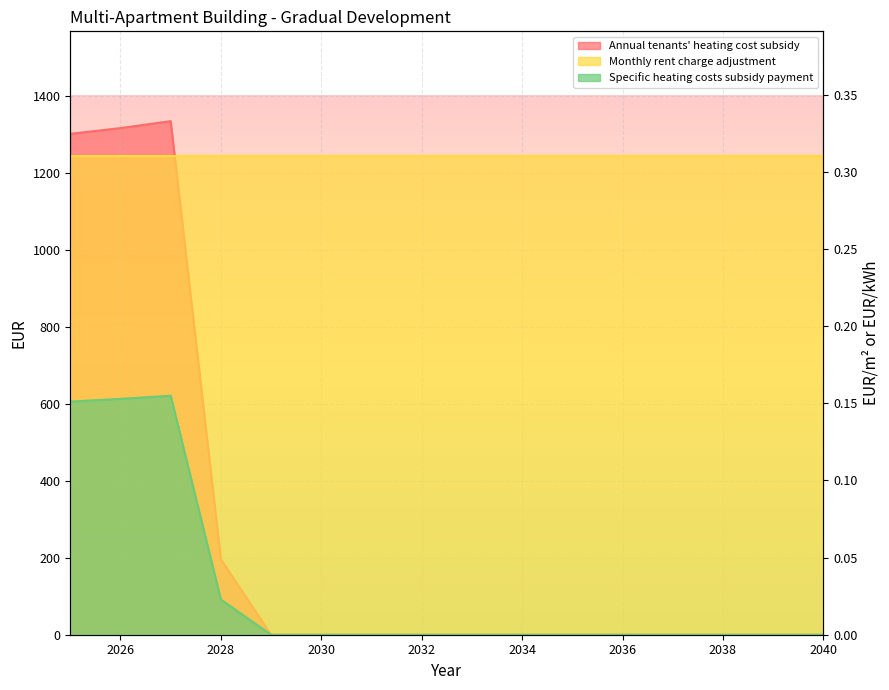

List the labels in order of Specific heating costs subsidy payment value, smallest first.

2029, 2030, 2031, 2032, 2033, 2034, 2035, 2036, 2037, 2038, 2039, 2040, 2028, 2025, 2026, 2027